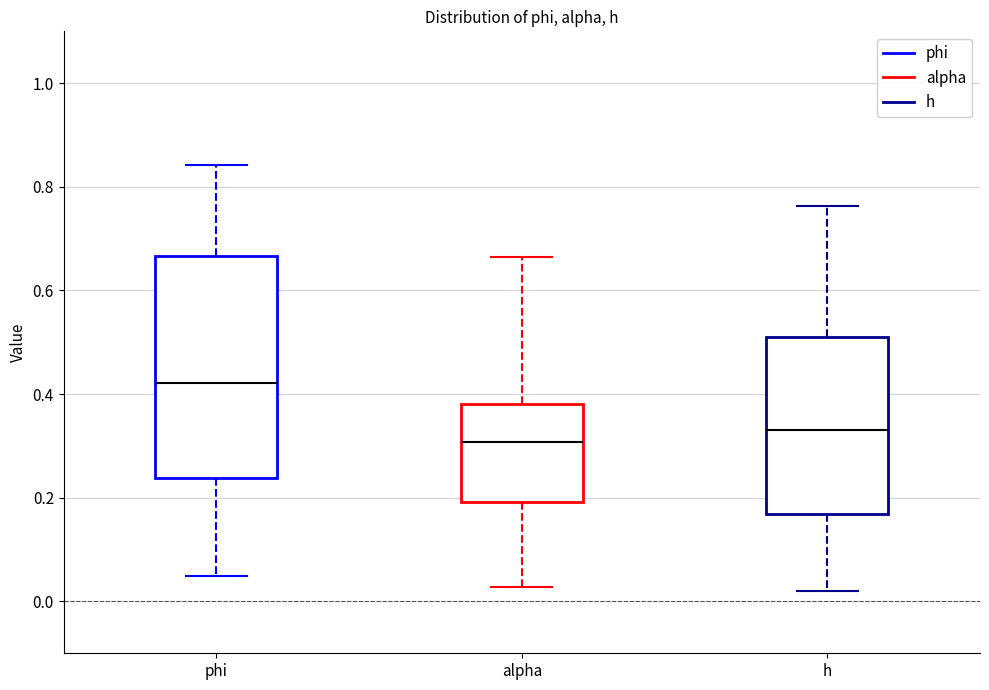

Comparing the boxes themselves (not the whiskers), which one is the tallest?

phi